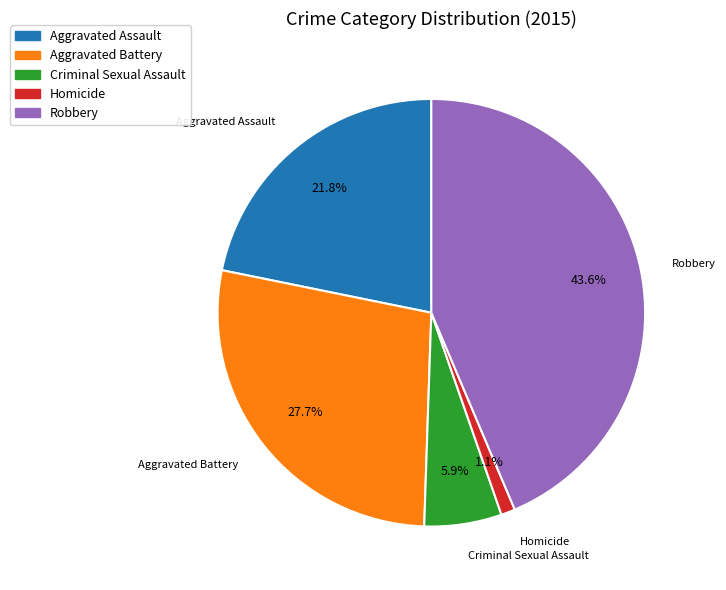

What percentage is the Aggravated Battery slice, to the nearest percent?

28%